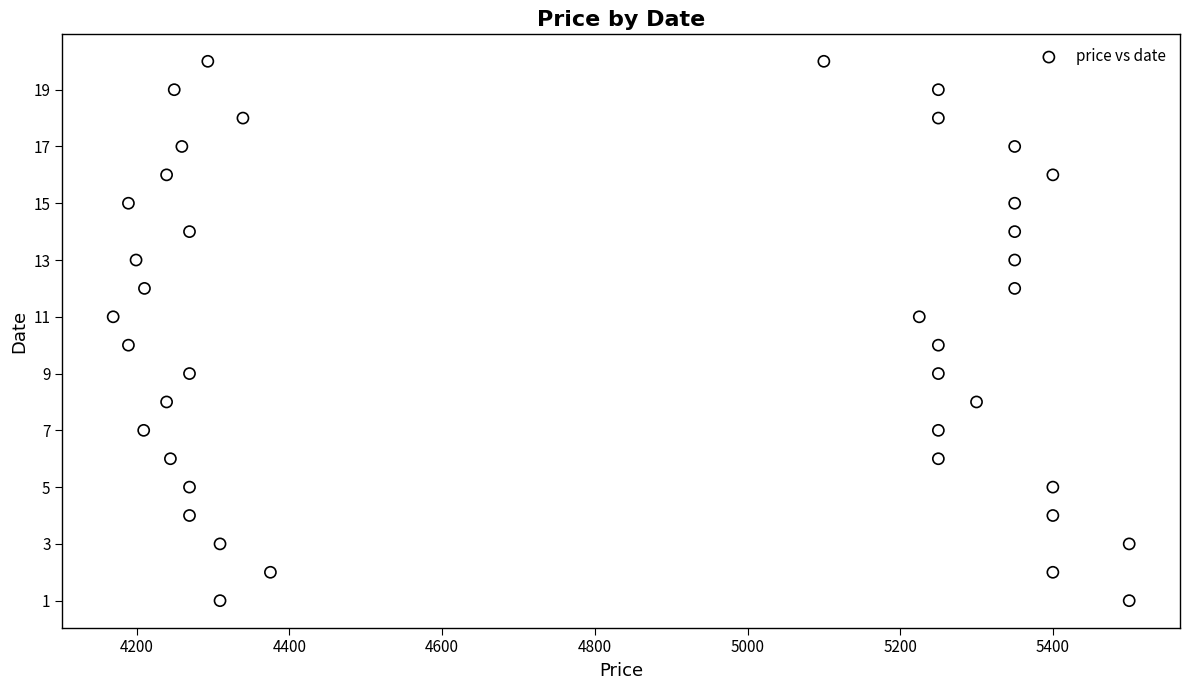

What is the range of X values (max minus min)?

1331